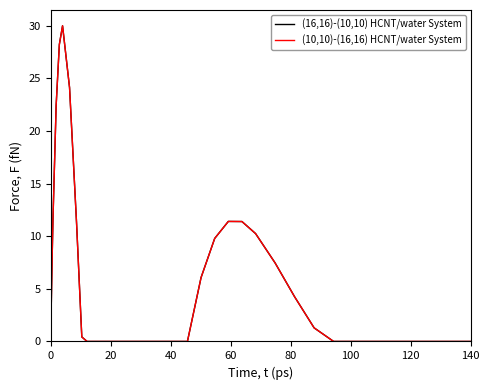

What is the greatest value displayed?

30.0